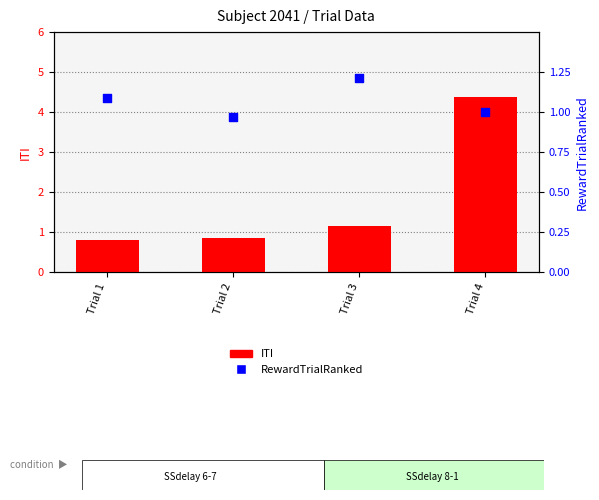

Which series reaches the minimum Y coordinate?

ITI